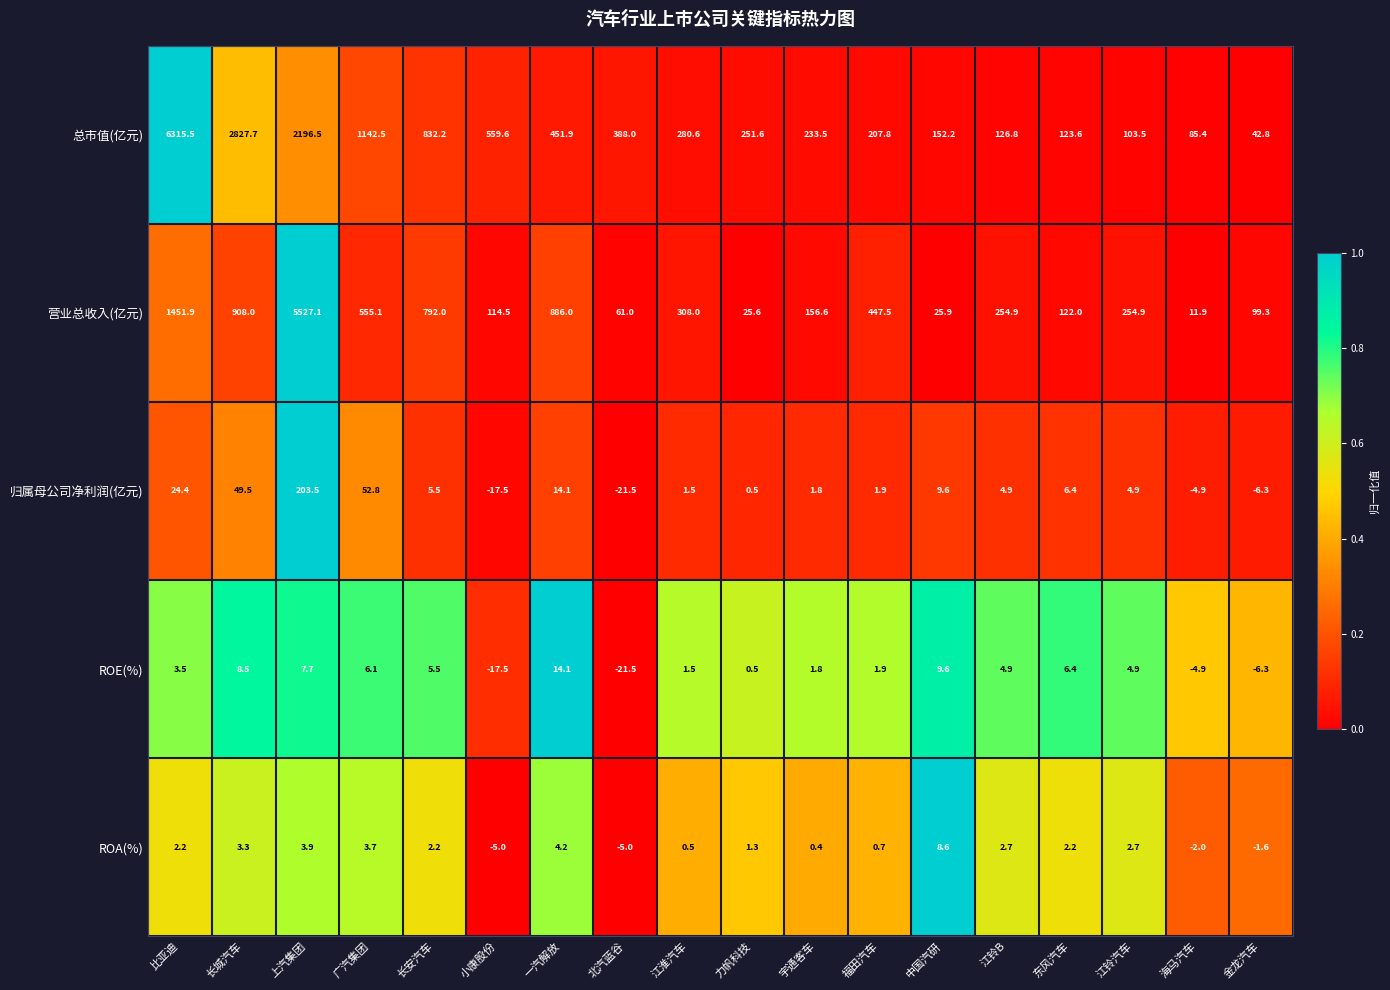

Read the ROE(%) value at 长安汽车.

5.5